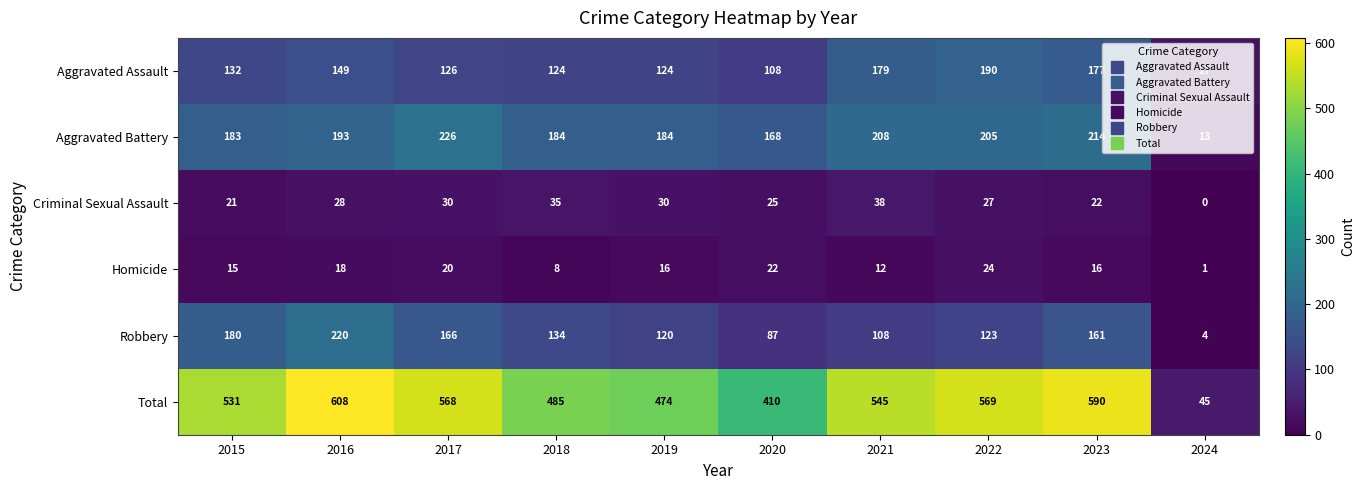

Which label corresponds to the largest value in the chart?

2016